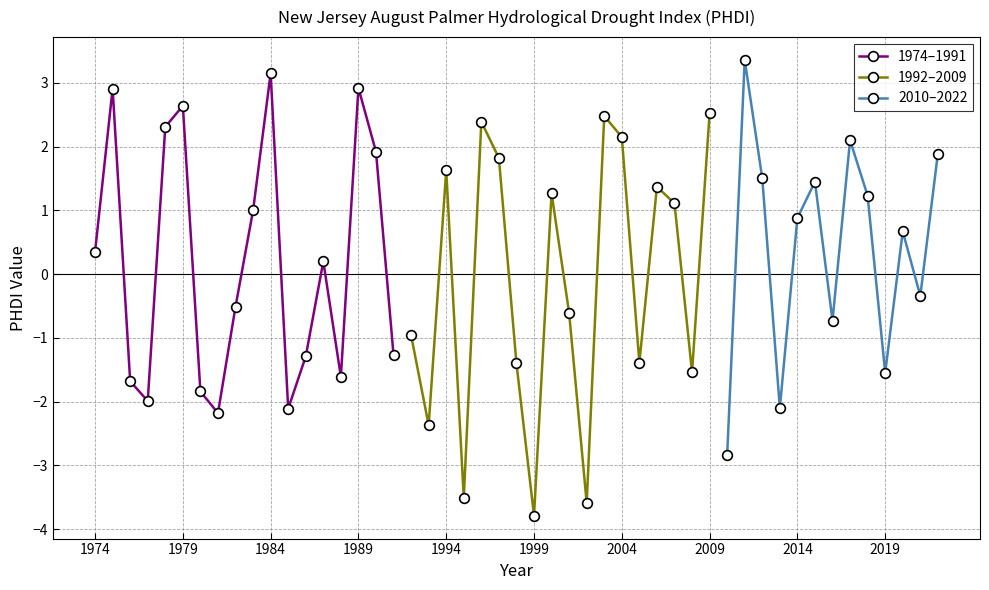

True or false: 1974–1991 has more than 0 interior local peaks.

True